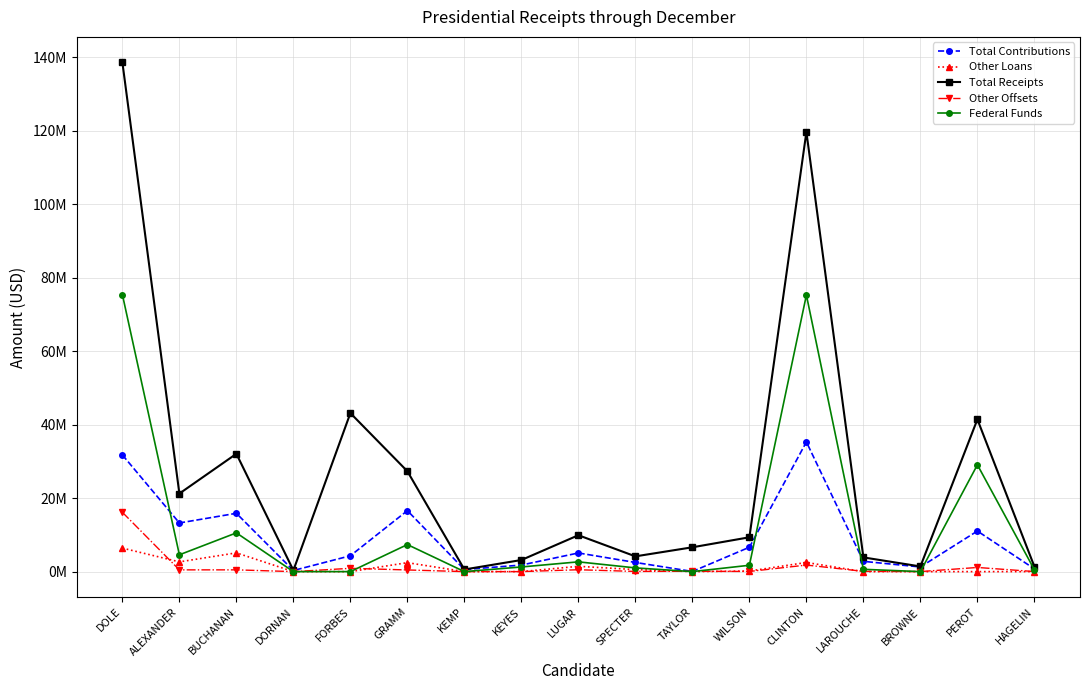

True or false: Other Loans has a value of 0.0 at TAYLOR.

True